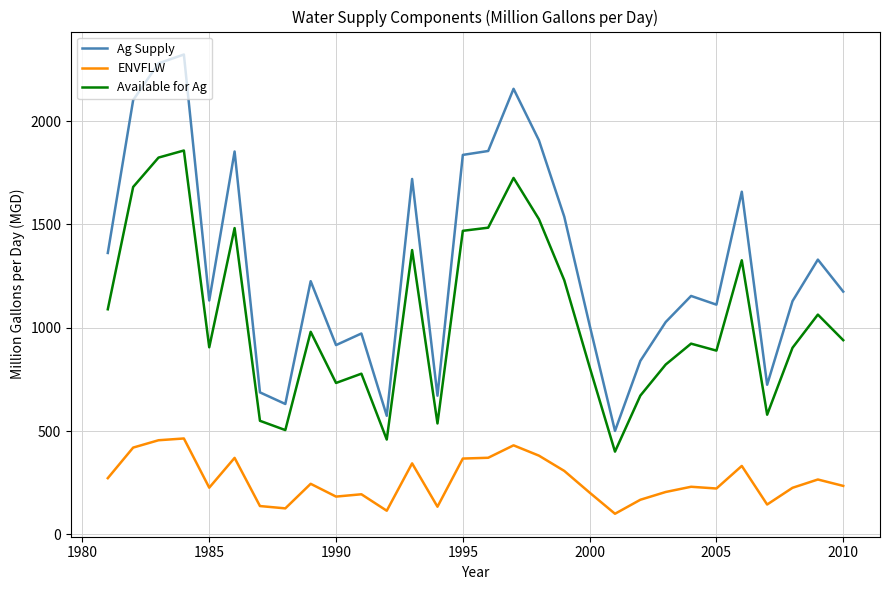

Rank the series by their average value, from lowest to highest.

ENVFLW, Available for Ag, Ag Supply